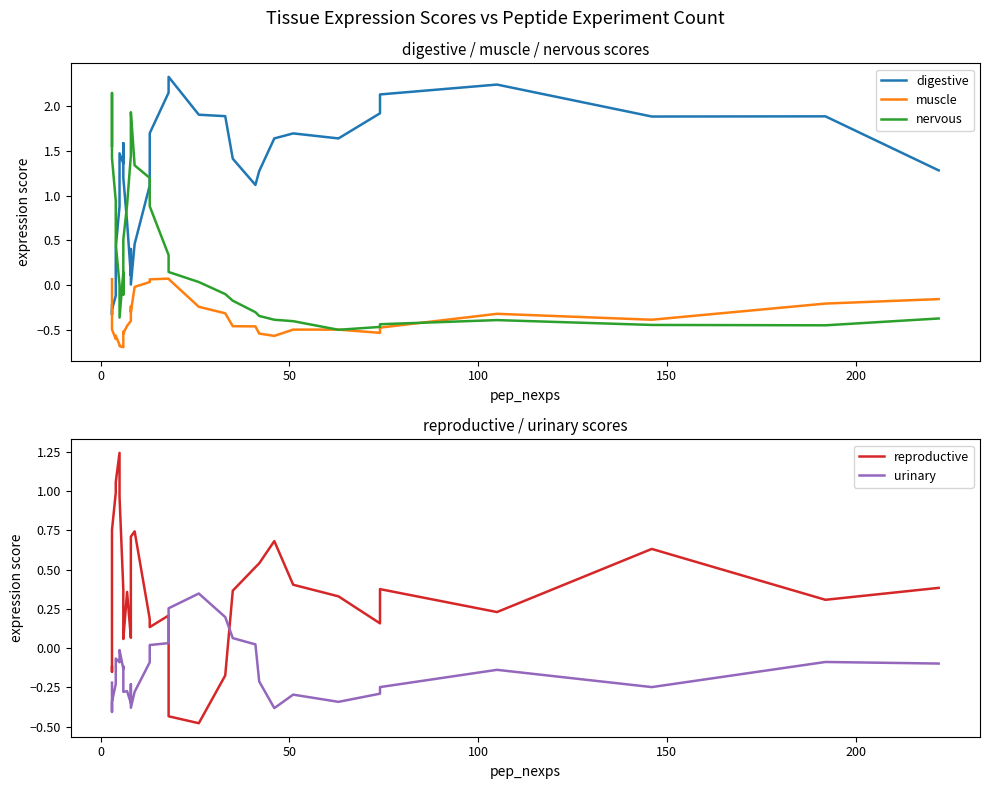

Reading left to right, extract all data points from this chart.

digestive: -0.2	-0.3	-0.3	-0.3	-0.1	0.4	0.9	1.5	1.4	1.6	1.2	0.7	0.1	0.4	0.0	0.5	1.1	1.7	2.1	2.3	1.9	1.9	1.4	1.1	1.3	1.6	1.7	1.6	1.9	2.1	2.2	1.9	1.9	1.3
muscle: 0.1	-0.0	-0.1	-0.5	-0.6	-0.6	-0.7	-0.7	-0.7	-0.5	-0.5	-0.5	-0.4	-0.2	-0.3	-0.0	0.0	0.1	0.1	0.1	-0.2	-0.3	-0.5	-0.5	-0.5	-0.6	-0.5	-0.5	-0.5	-0.5	-0.3	-0.4	-0.2	-0.2
nervous: 1.6	1.8	2.1	1.4	0.9	0.5	0.0	-0.4	0.1	-0.1	0.5	0.9	1.4	1.7	1.9	1.3	1.2	0.9	0.3	0.1	0.0	-0.1	-0.2	-0.3	-0.3	-0.4	-0.4	-0.5	-0.5	-0.4	-0.4	-0.4	-0.4	-0.4
reproductive: -0.1	-0.2	0.3	0.8	1.0	1.1	1.2	1.0	0.4	0.1	0.1	0.4	0.1	0.1	0.7	0.7	0.2	0.1	0.2	-0.4	-0.5	-0.2	0.4	0.5	0.5	0.7	0.4	0.3	0.2	0.4	0.2	0.6	0.3	0.4
urinary: -0.2	-0.3	-0.4	-0.3	-0.2	-0.1	-0.1	-0.0	-0.1	-0.1	-0.3	-0.3	-0.4	-0.2	-0.4	-0.3	-0.1	0.0	0.0	0.3	0.3	0.2	0.1	0.0	-0.2	-0.4	-0.3	-0.3	-0.3	-0.2	-0.1	-0.2	-0.1	-0.1